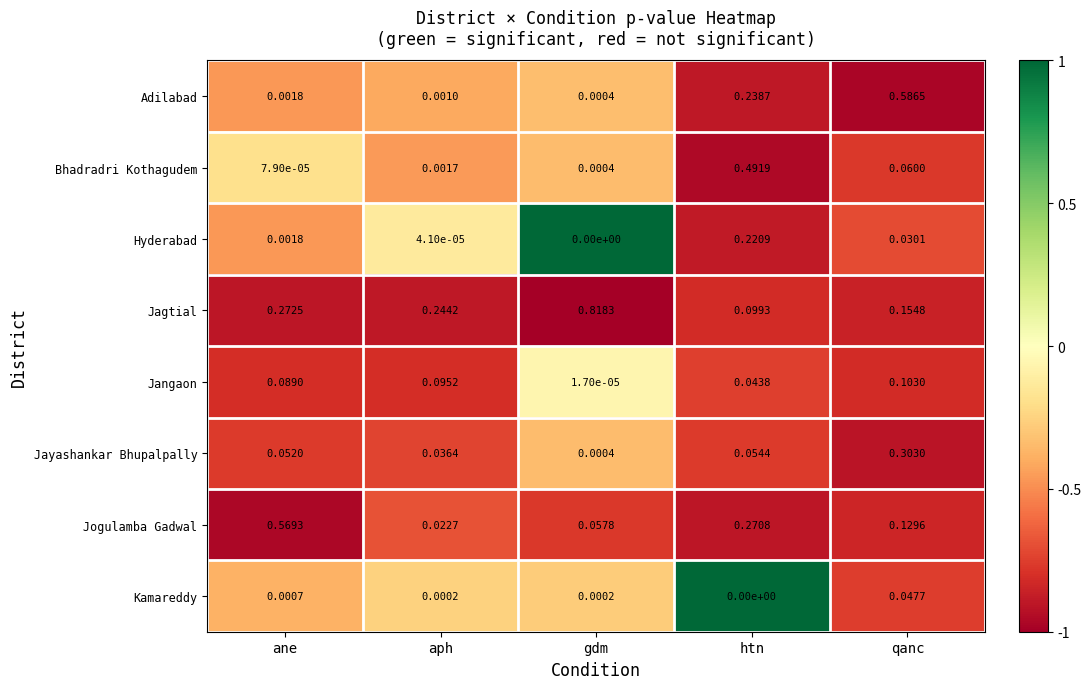

At htn, list the series in order from largest to smallest.

Bhadradri Kothagudem, Jogulamba Gadwal, Adilabad, Hyderabad, Jagtial, Jayashankar Bhupalpally, Jangaon, Kamareddy